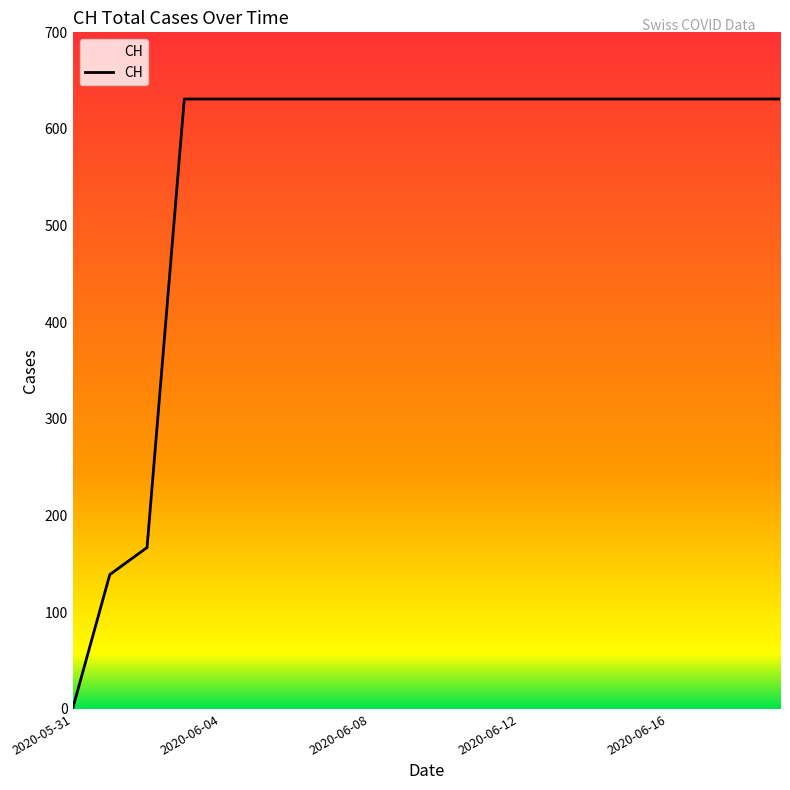

What is the maximum value shown in the chart?

631